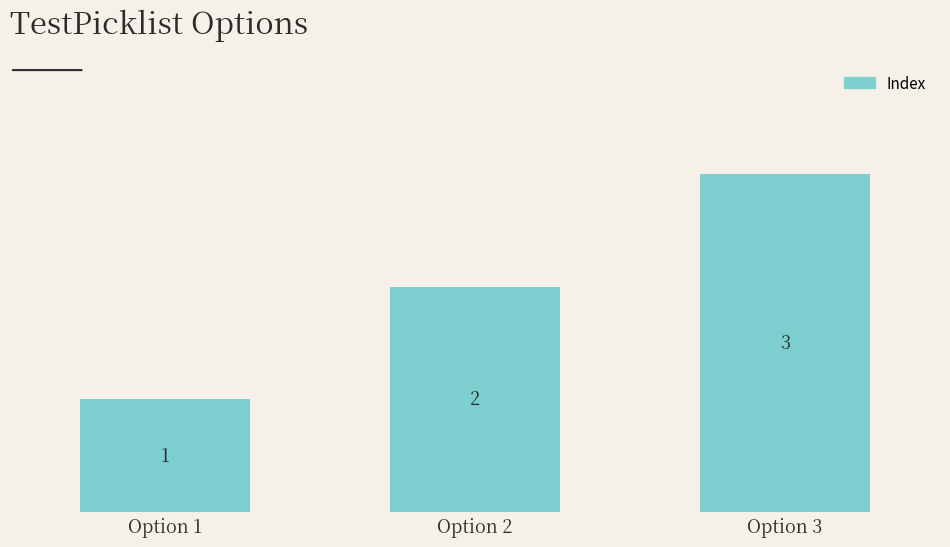

At which label is the value closest to 2?

Option 2